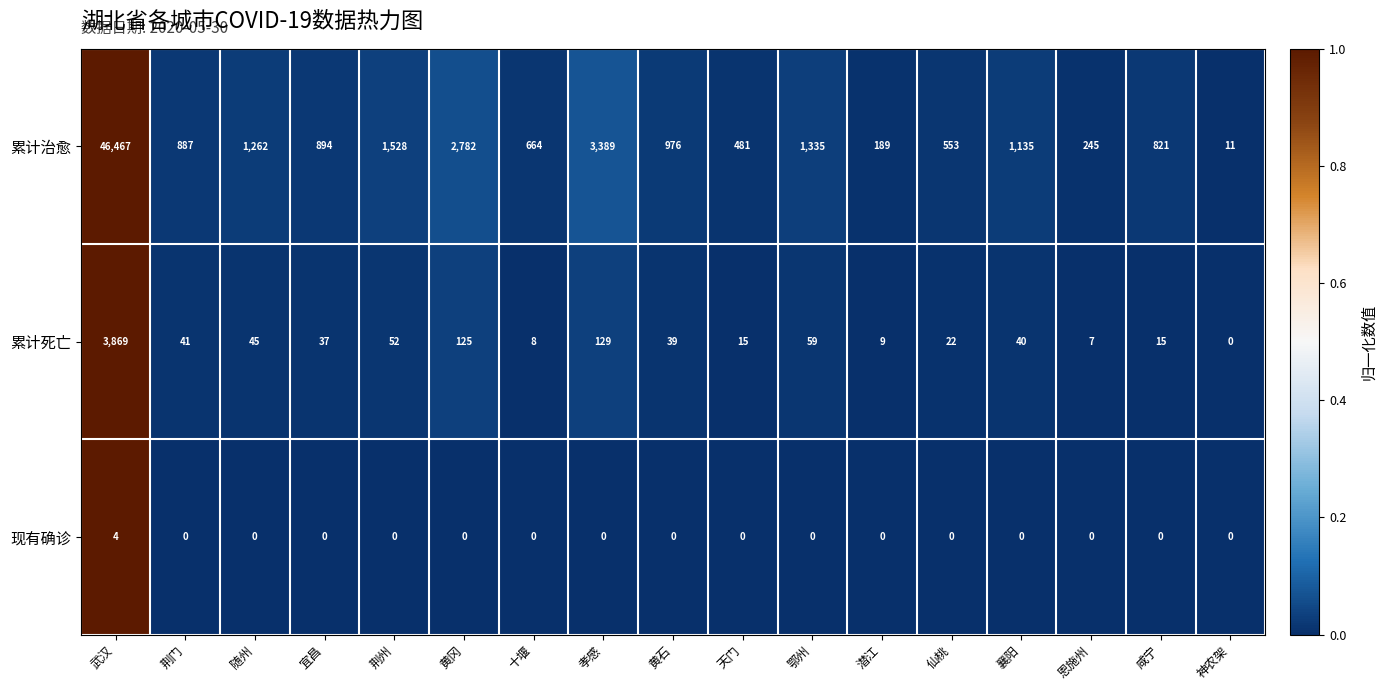

What is the spread (max minus min) of values at 潜江?

189